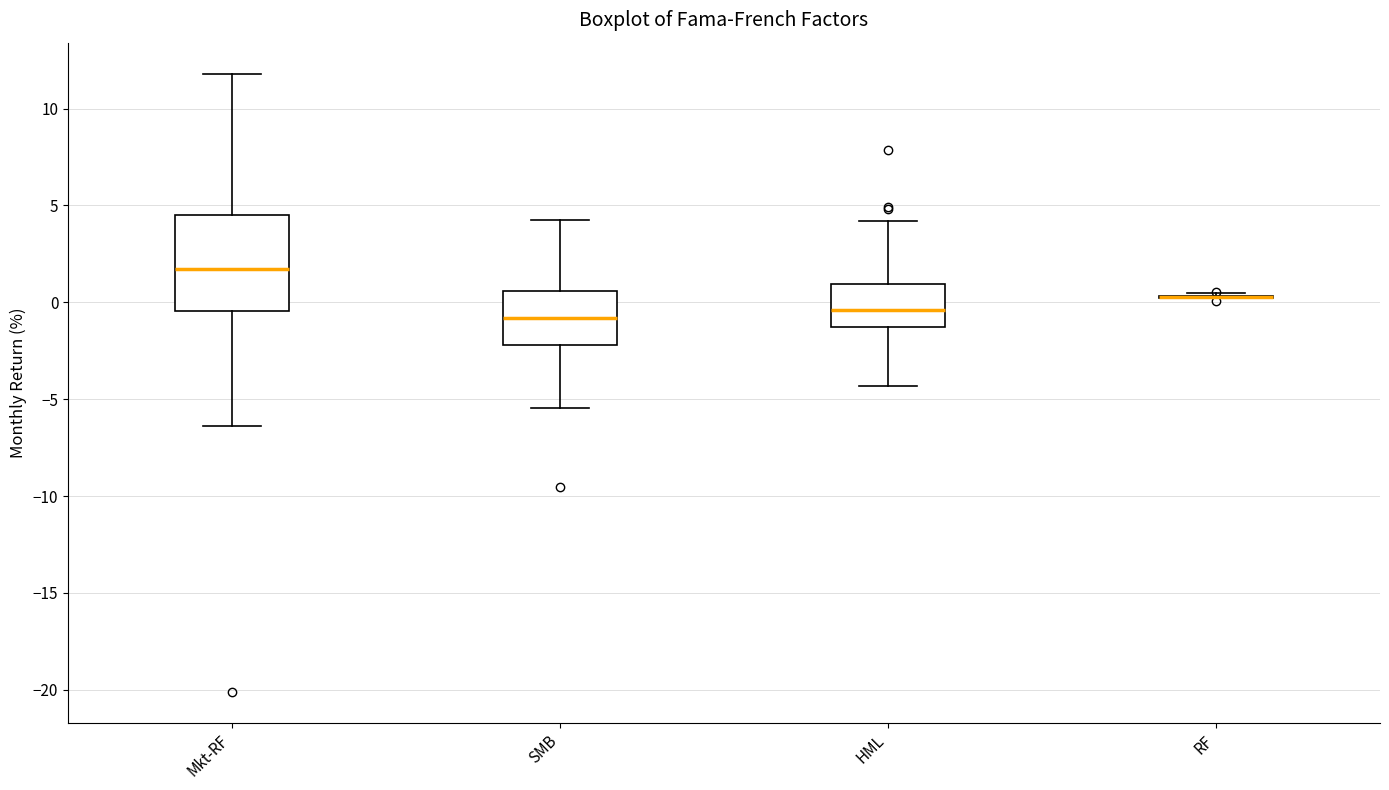

Where is the lower edge of the box for SMB on the y-axis? The values are not printed on the chart, so give them approximately, as read against the axis.

-2.0